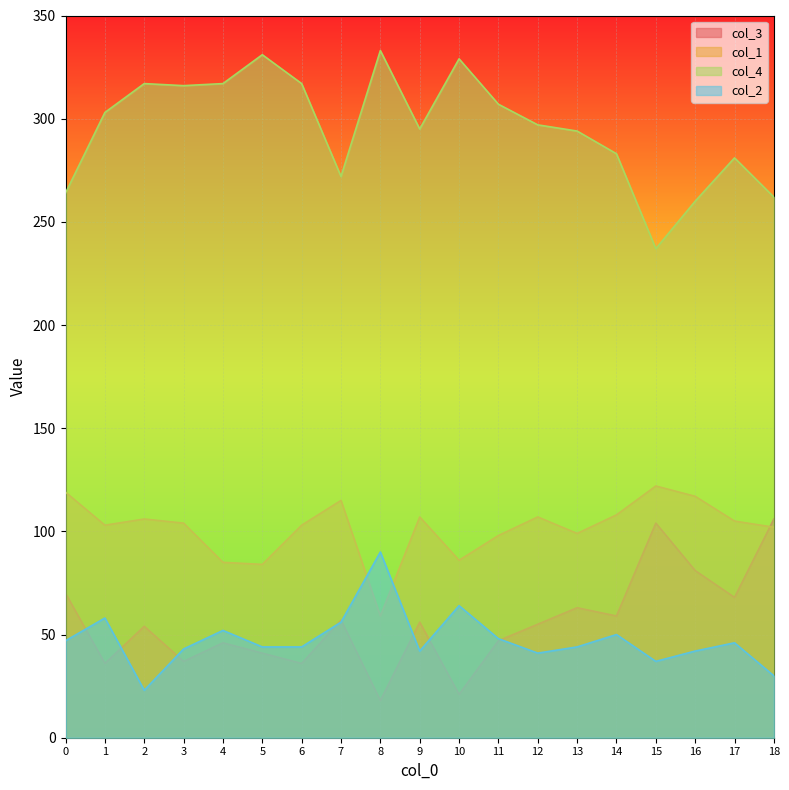

What is the difference between the maximum and minimum values in the col_4 series?

96